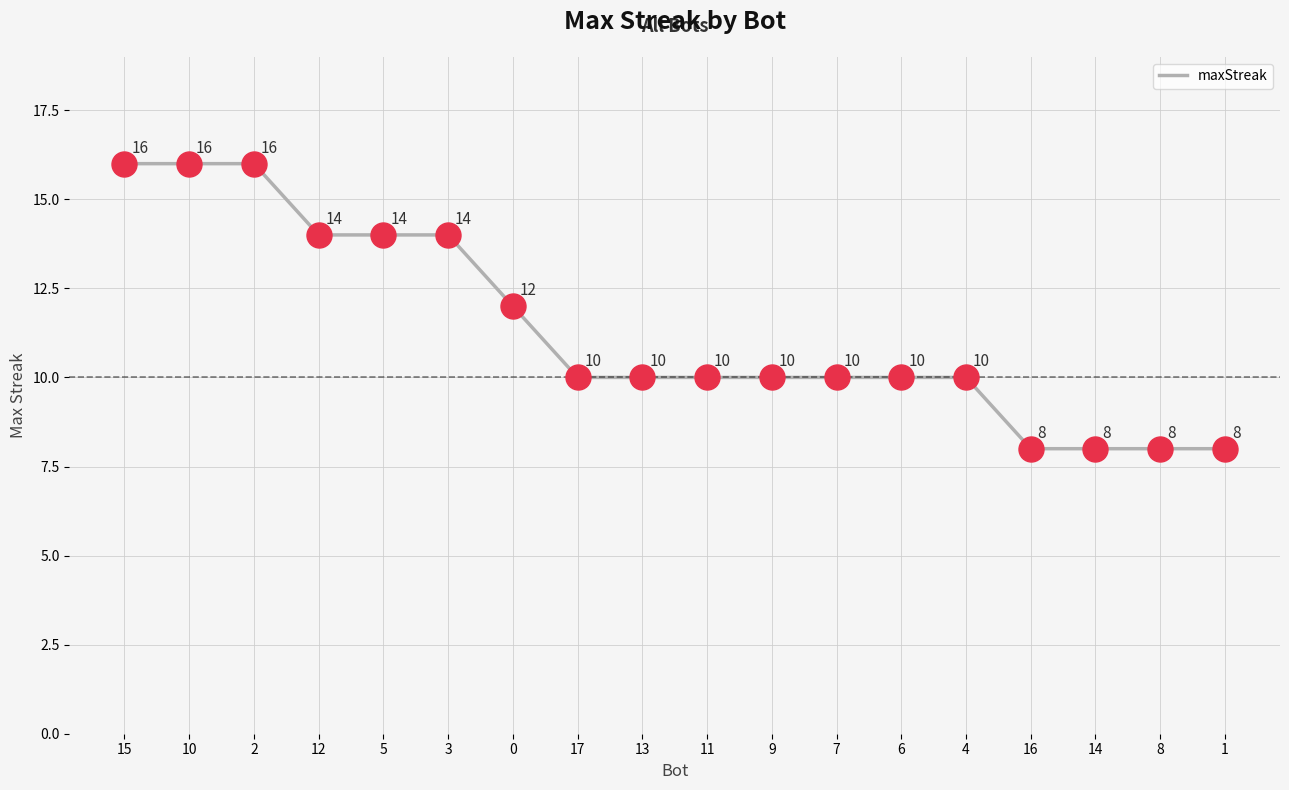

What is the change in value from 10 to 14?

-8